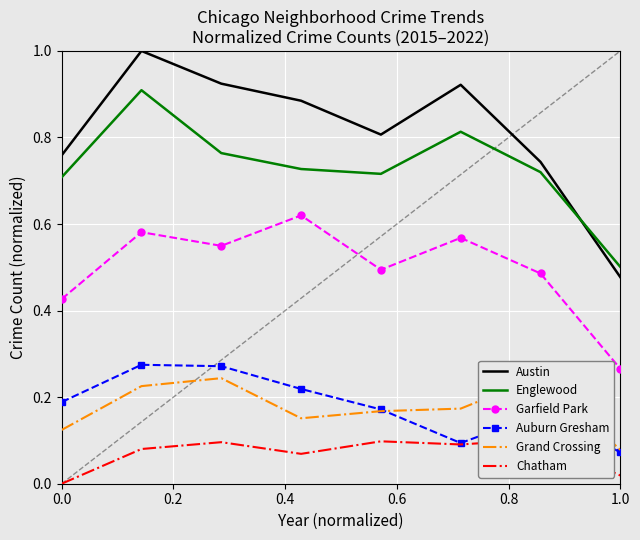

How many times do Auburn Gresham and Grand Crossing cross each other?

1